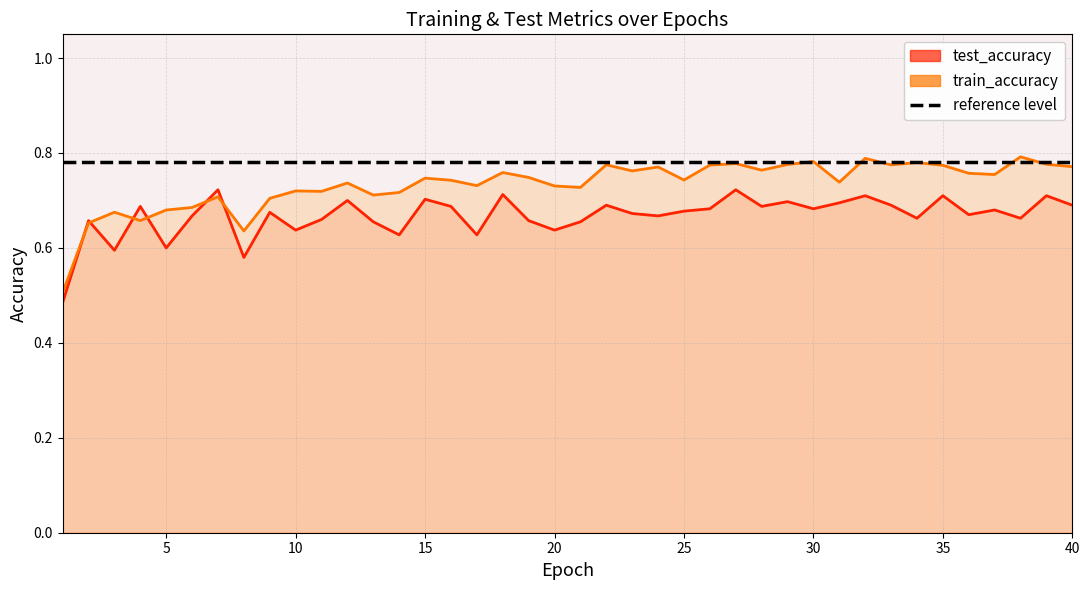

True or false: test_accuracy line has a value of 0.5 at 40.

False